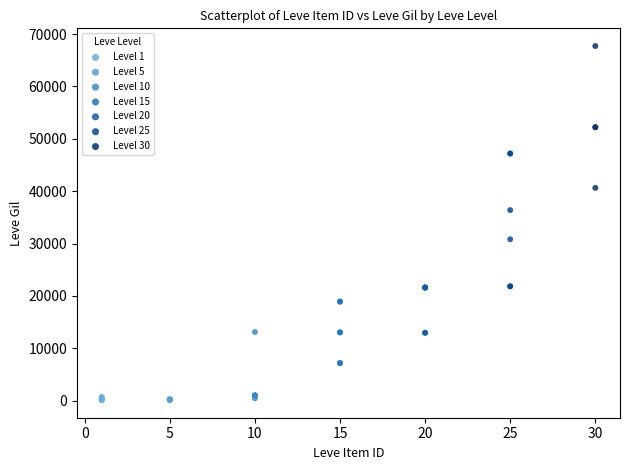

Which series reaches the maximum Y coordinate?

Level 30